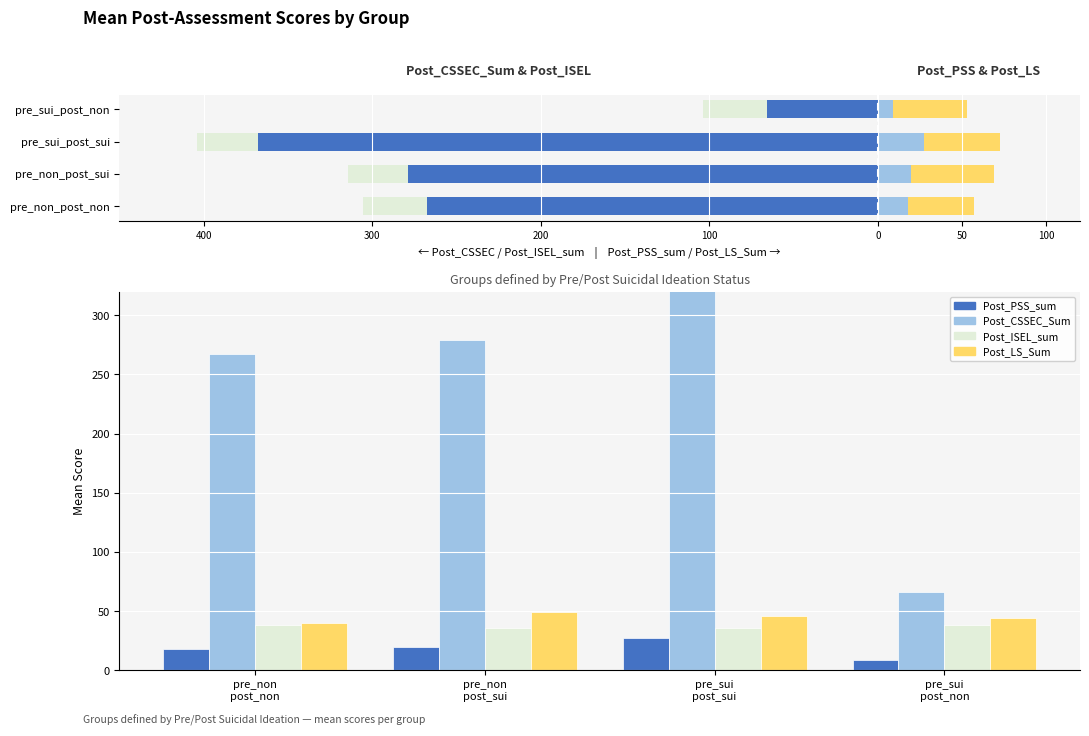

How many categories are shown in the chart?

4